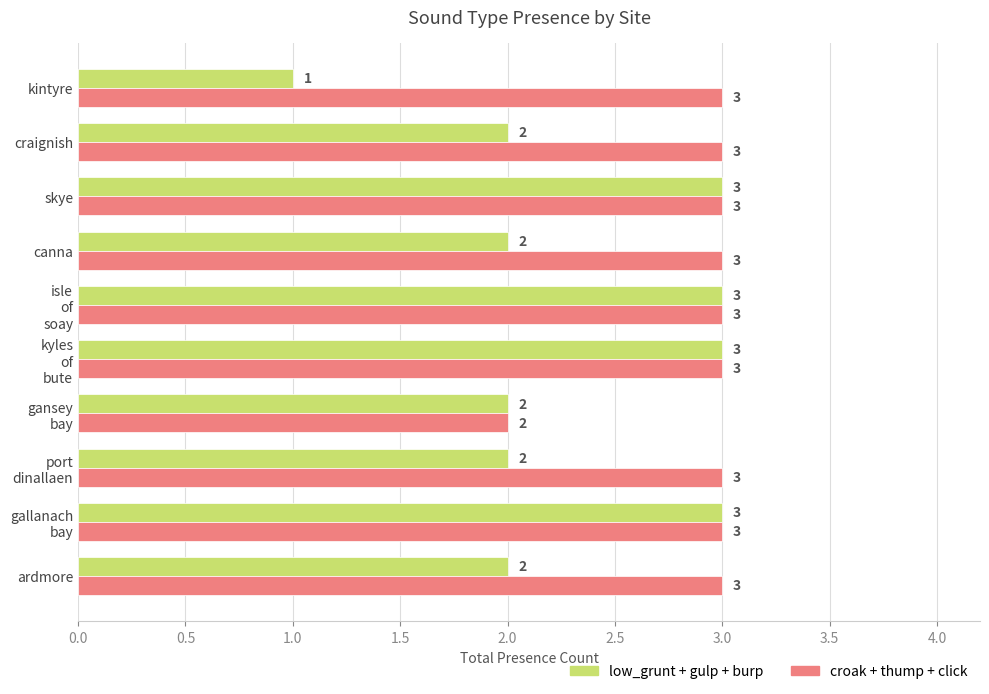

Which category has the lowest value in the low_grunt + gulp + burp series?

kintyre